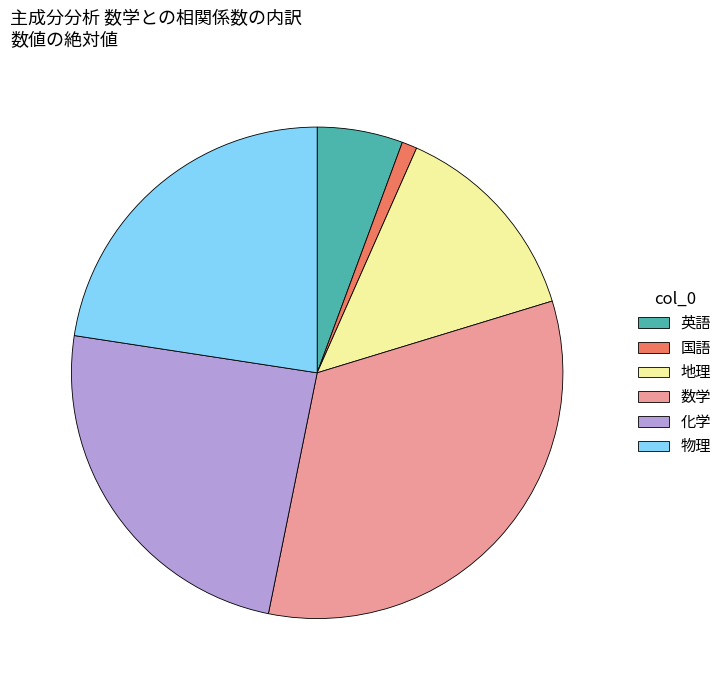

Between 物理 and 地理, which is larger?

物理